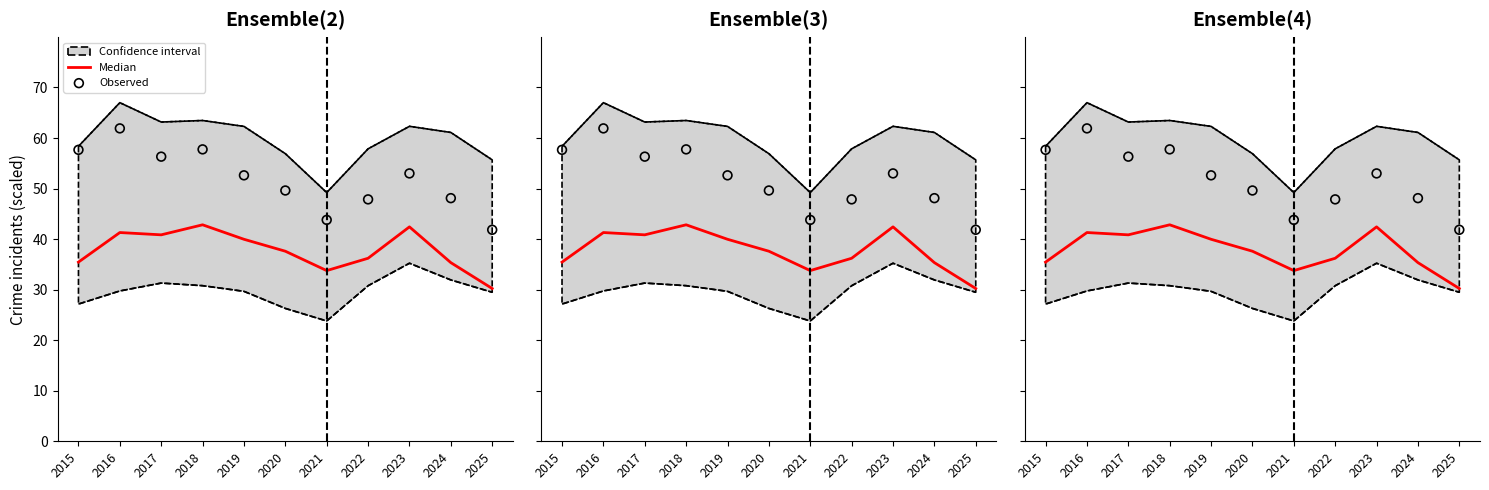

At which category is the sum across all series the highest?

2016